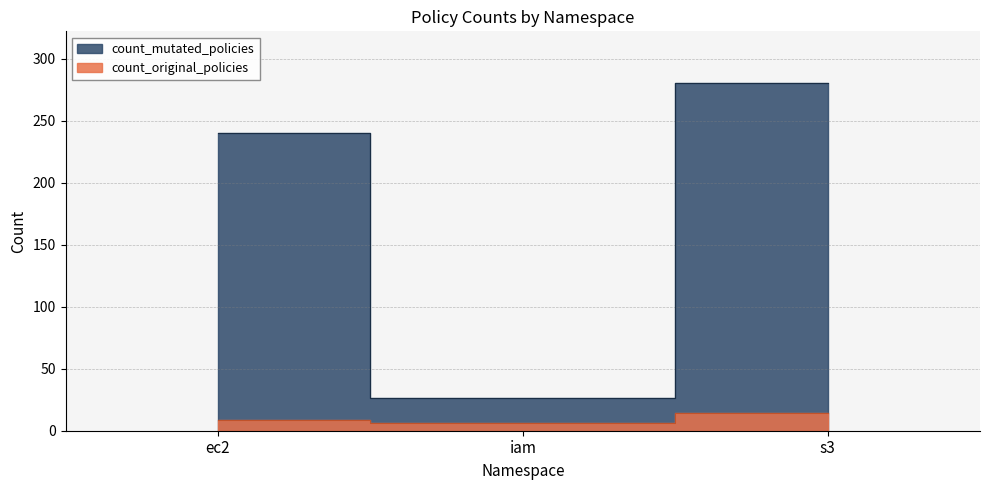

Reading left to right, extract all data points from this chart.

count_original_policies: 9	6	14
count_mutated_policies: 240	26	280